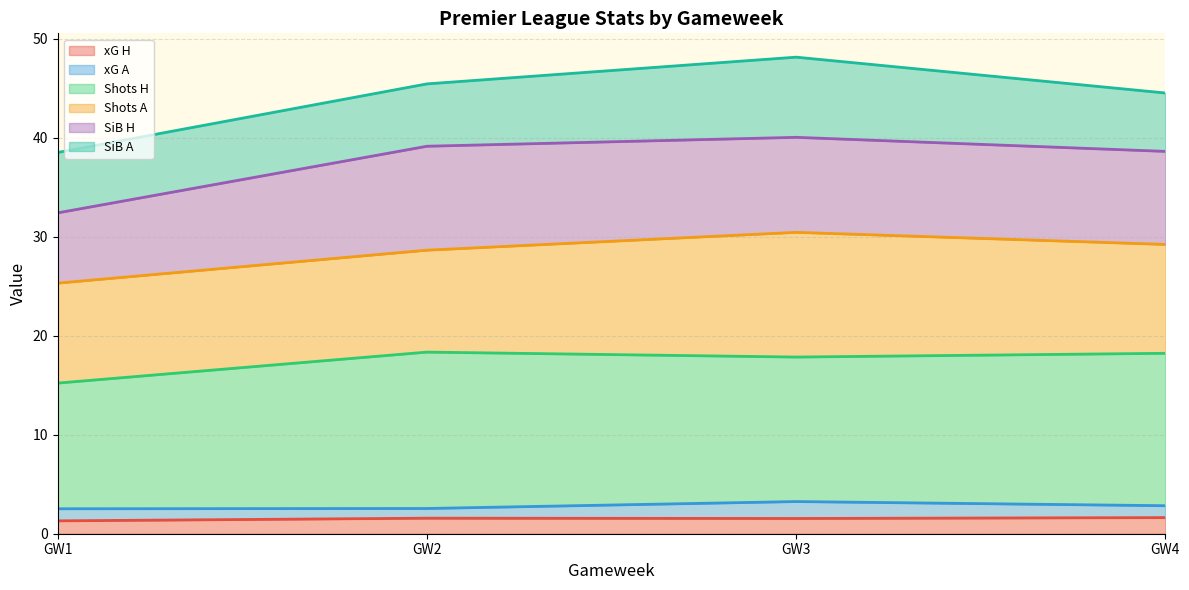

True or false: SiB H and Shots A intersect in this chart.

True